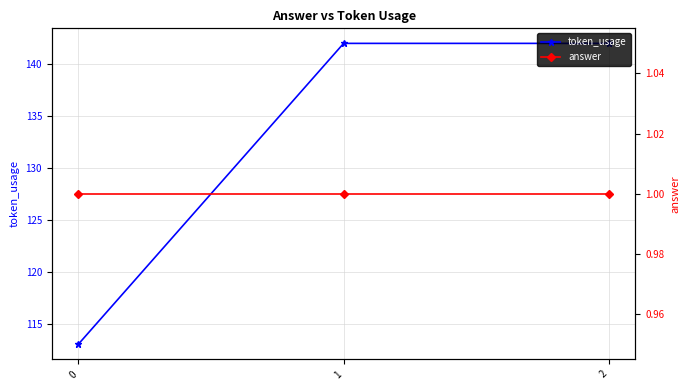

Count the token_usage values in the range 113 to 142.

3